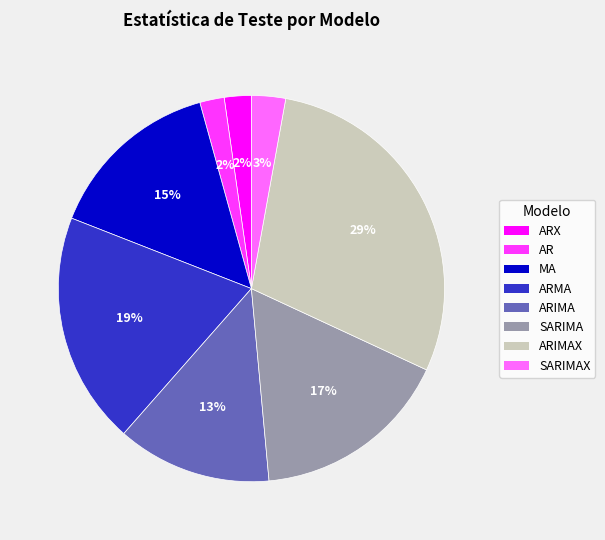

Count the number of slices in the pie.

8